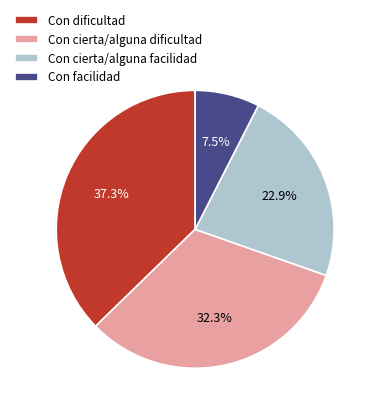

How many segments does this pie chart have?

4